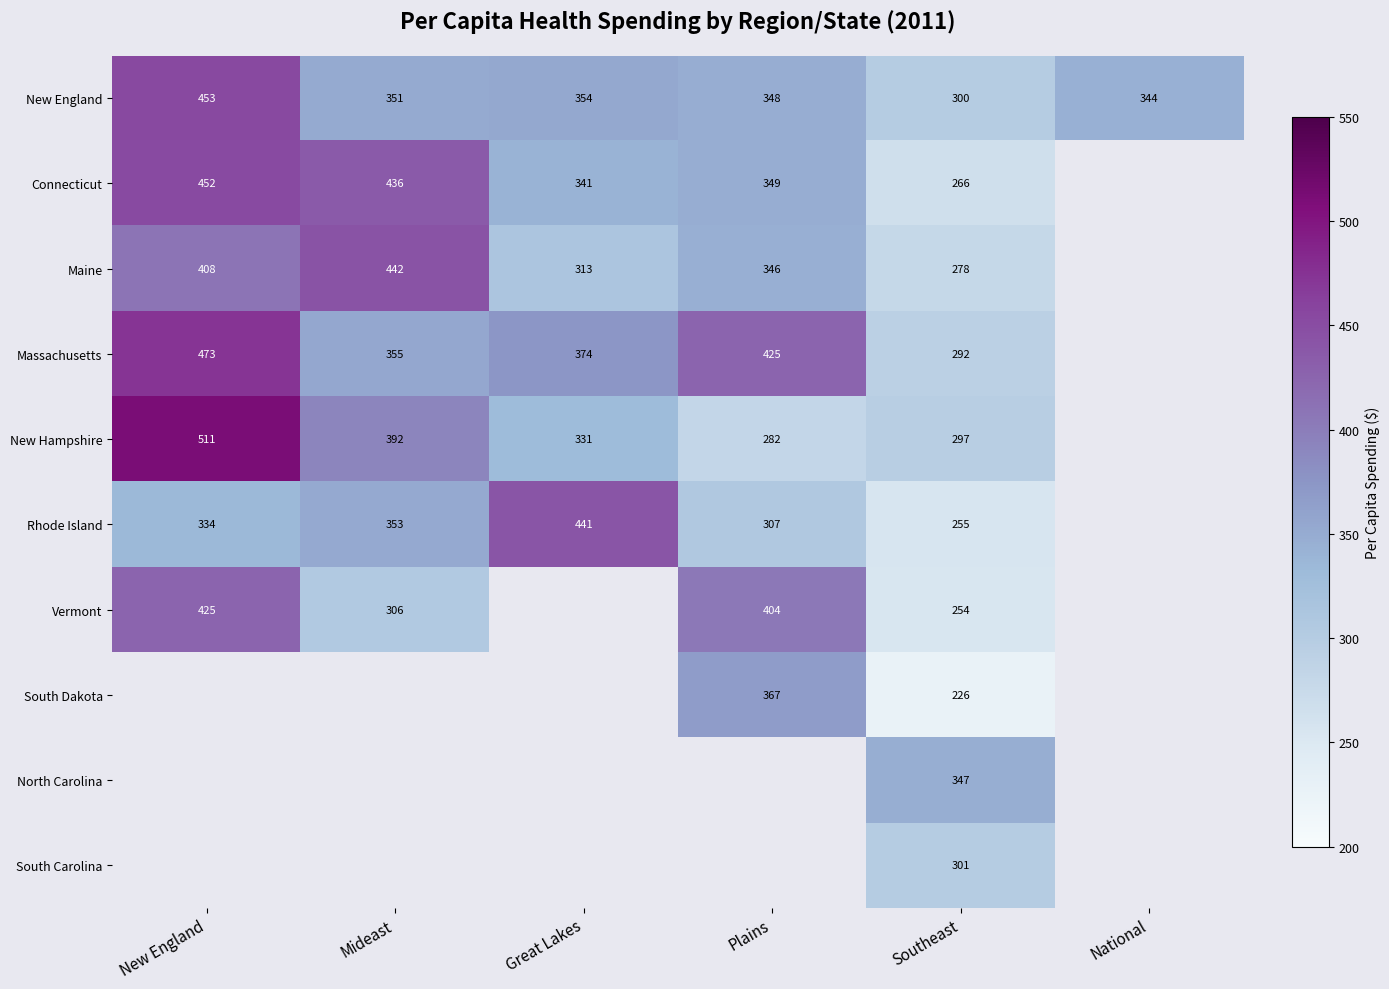

Which category has the highest value across all series?

New England